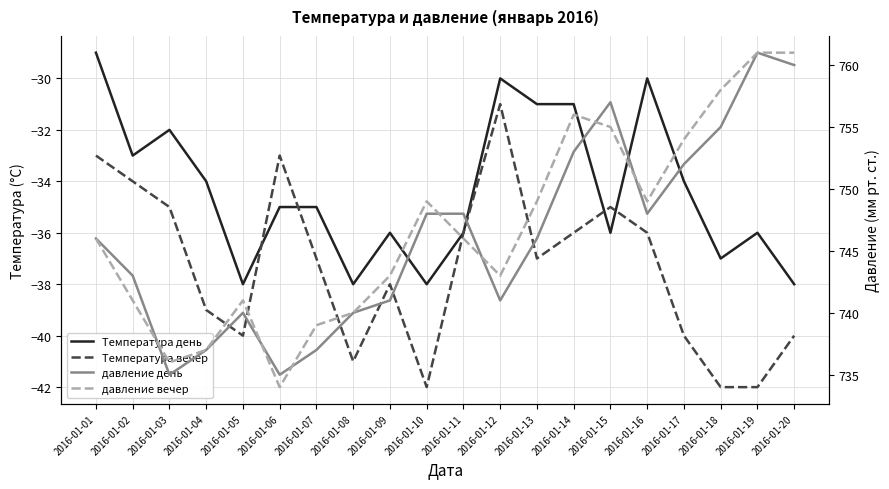

What is the spread (max minus min) of values at 2016-01-16?

785